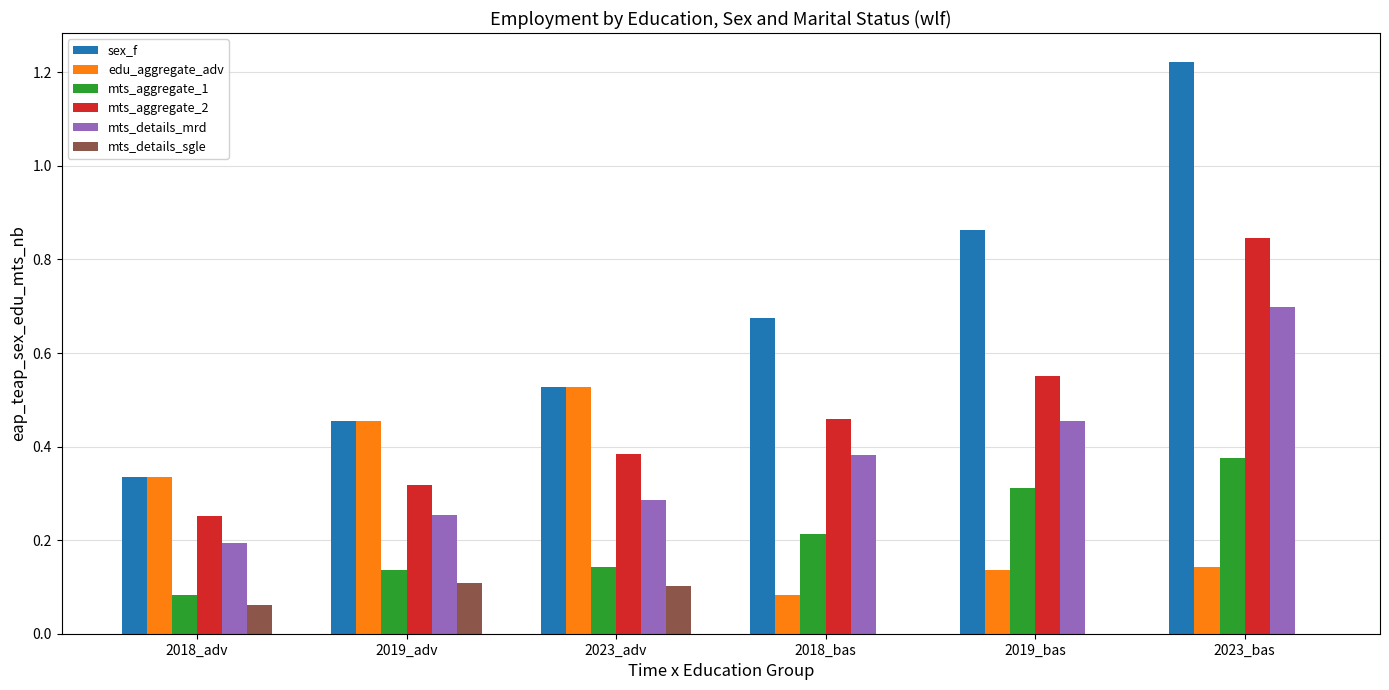

What is the total value across all series at 2018_adv?

1.3